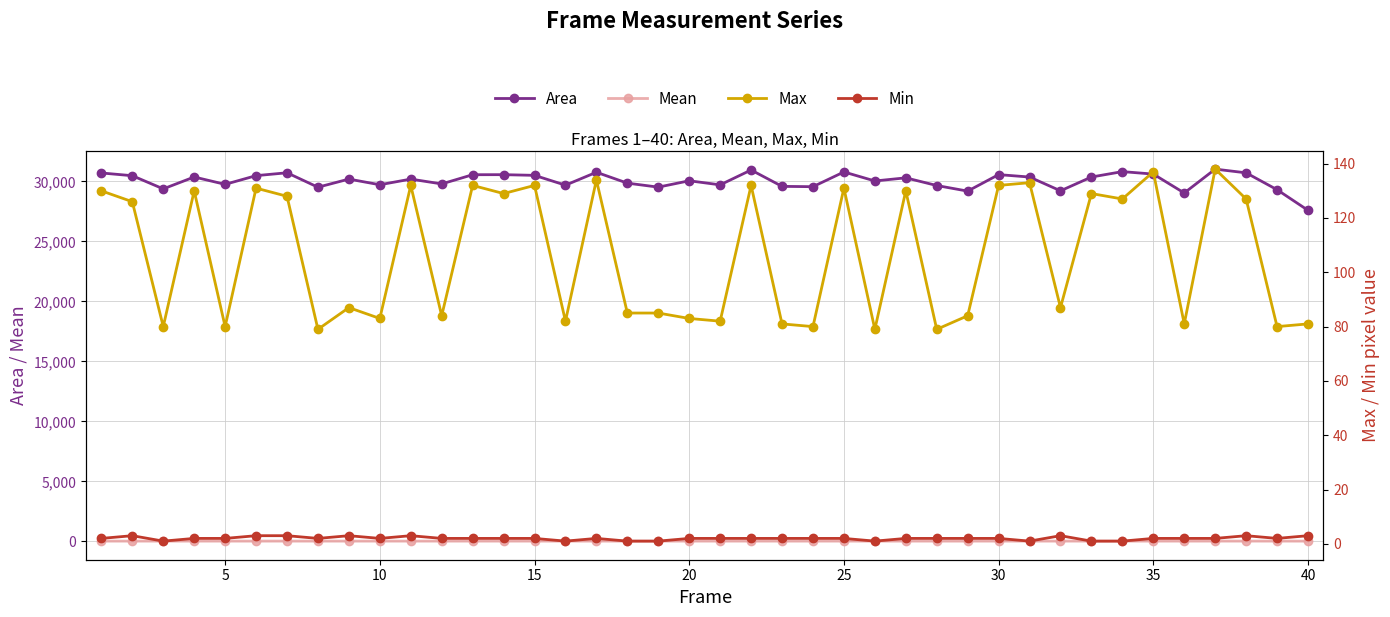

What is the highest value of the Area series?

31027.0